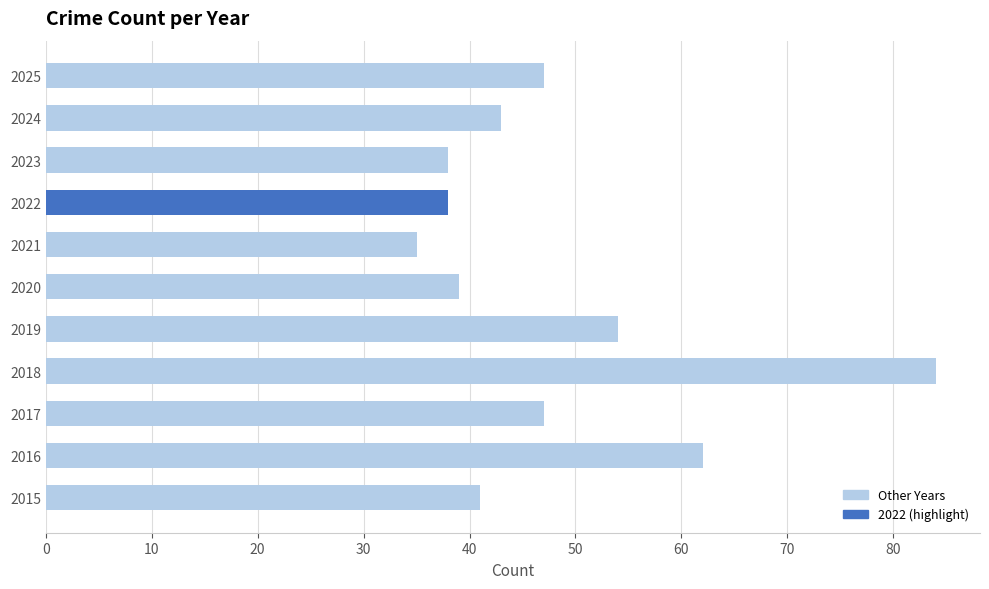

Reading bottom to top, extract all data points from this chart.

2015=41	2016=62	2017=47	2018=84	2019=54	2020=39	2021=35	2022=38	2023=38	2024=43	2025=47